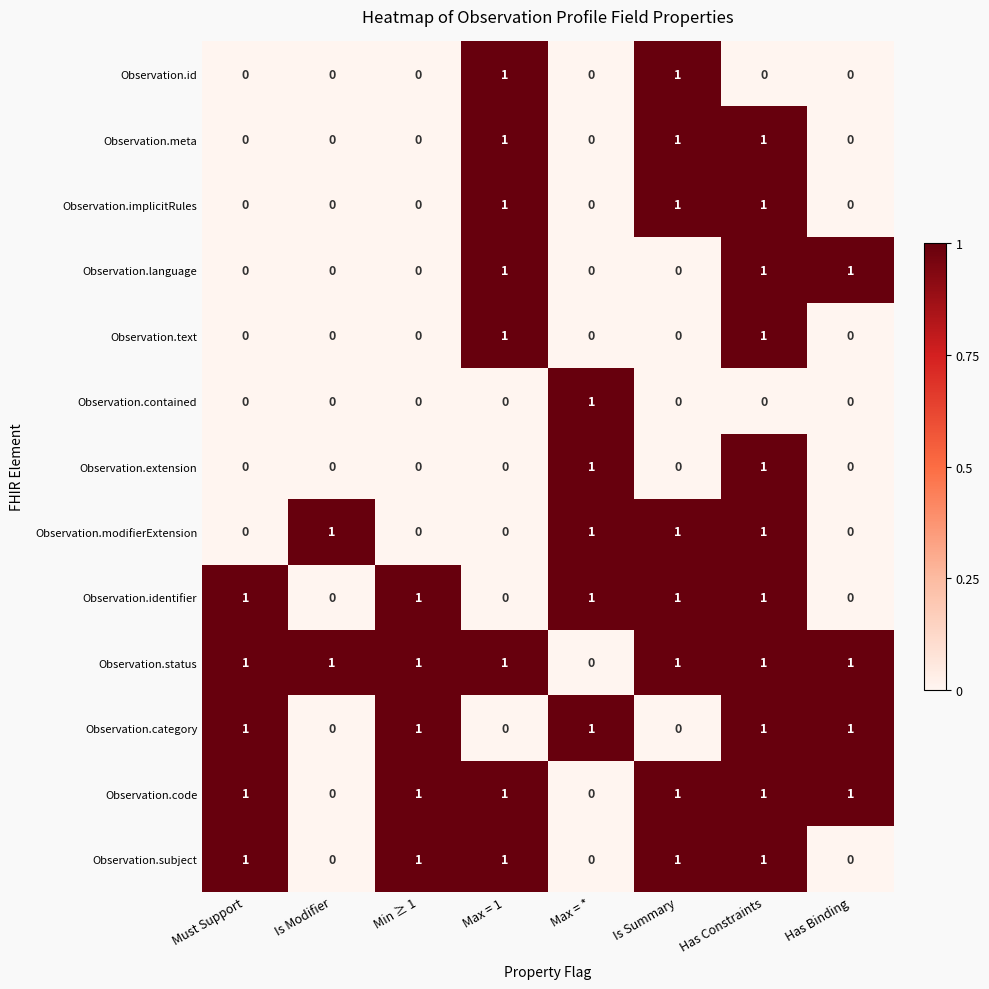

At which category is the sum across all series the highest?

Has Constraints